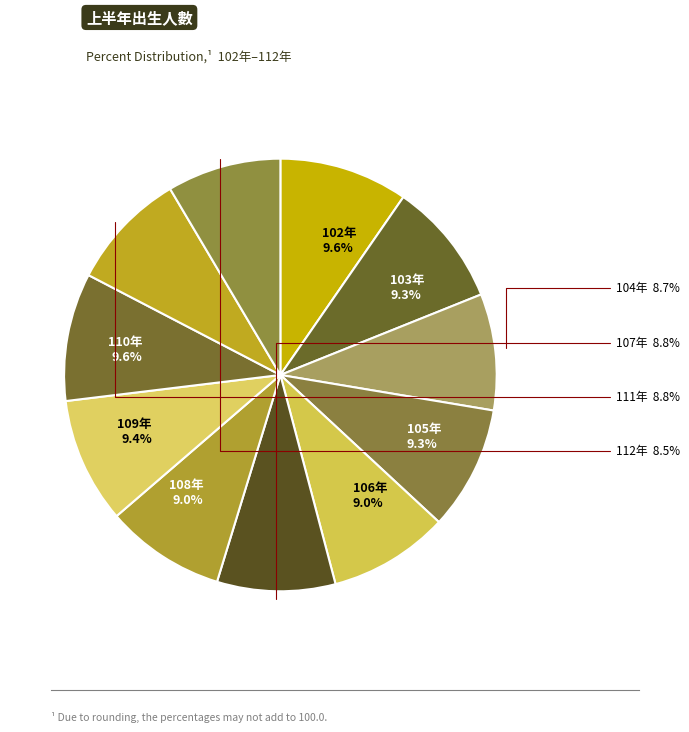

Count the number of slices in the pie.

11